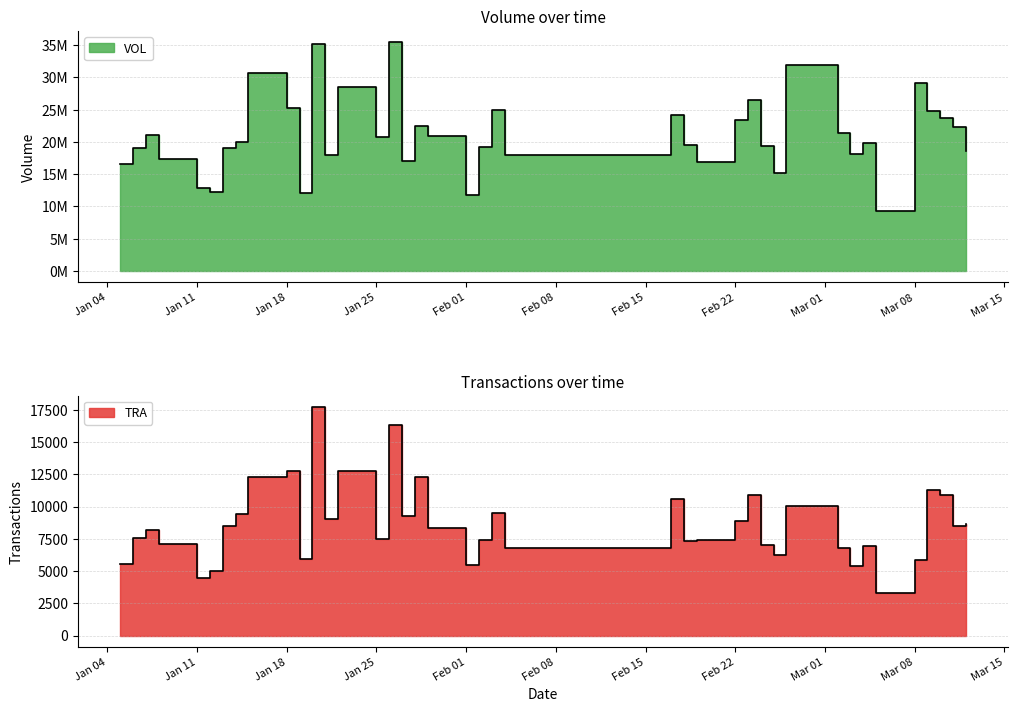

What is the total value across all series at 2021-02-18?

19549671